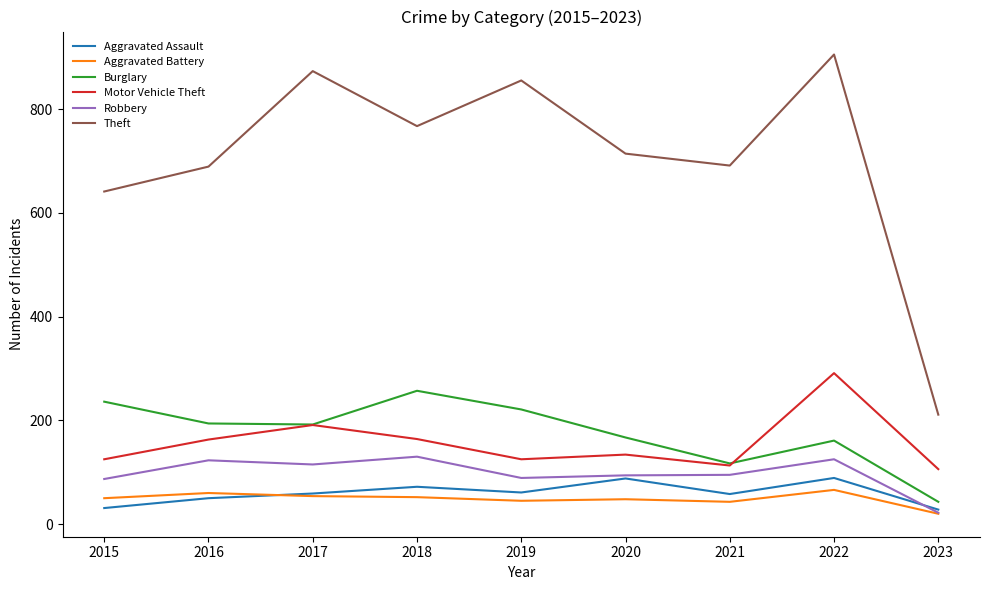

What is the approximate value of Motor Vehicle Theft at 2016, to the nearest 50?

150